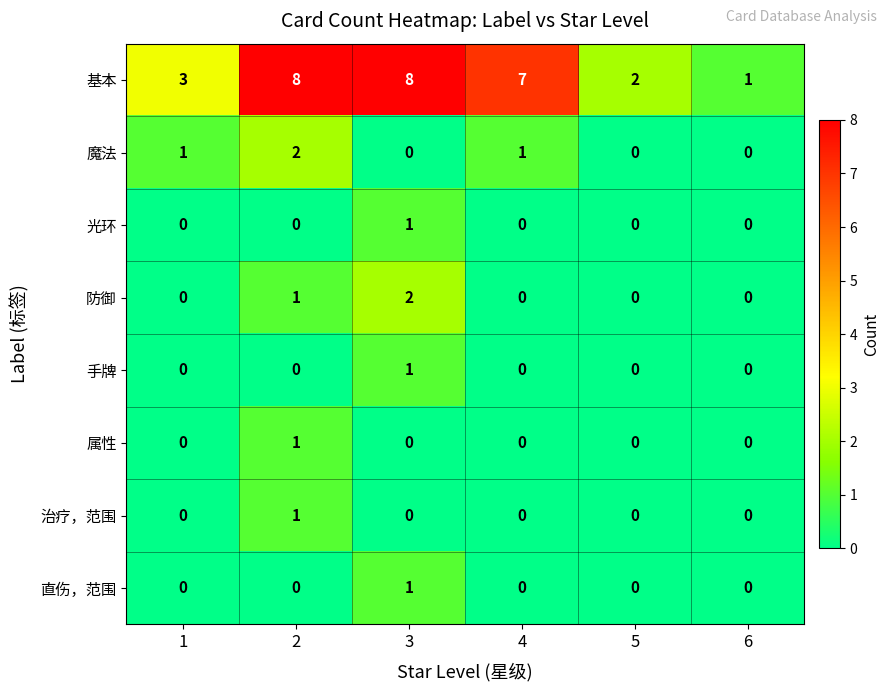

Which series has the largest range (max minus min)?

基本